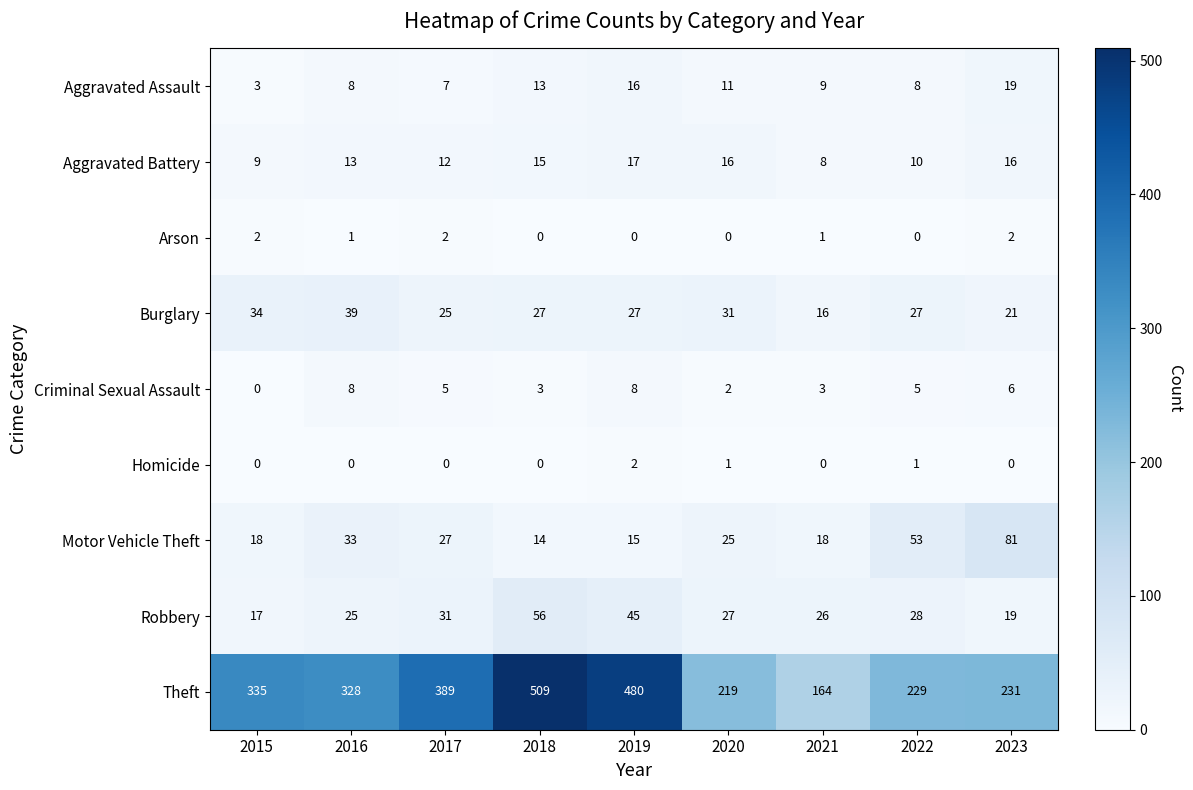

Which series has the largest total across all categories?

Theft